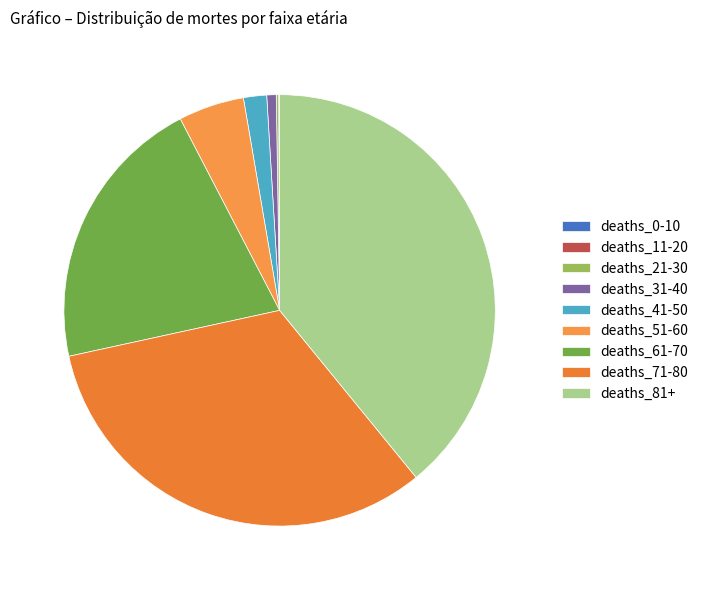

What portion of the pie excludes deaths_21-30?

99.8%